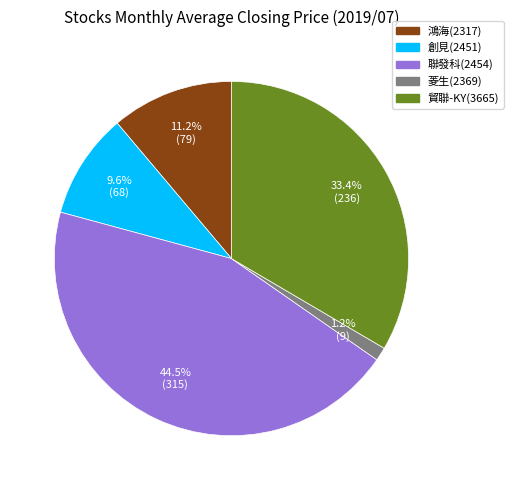

Is there any slice that represents more than half of the pie?

No